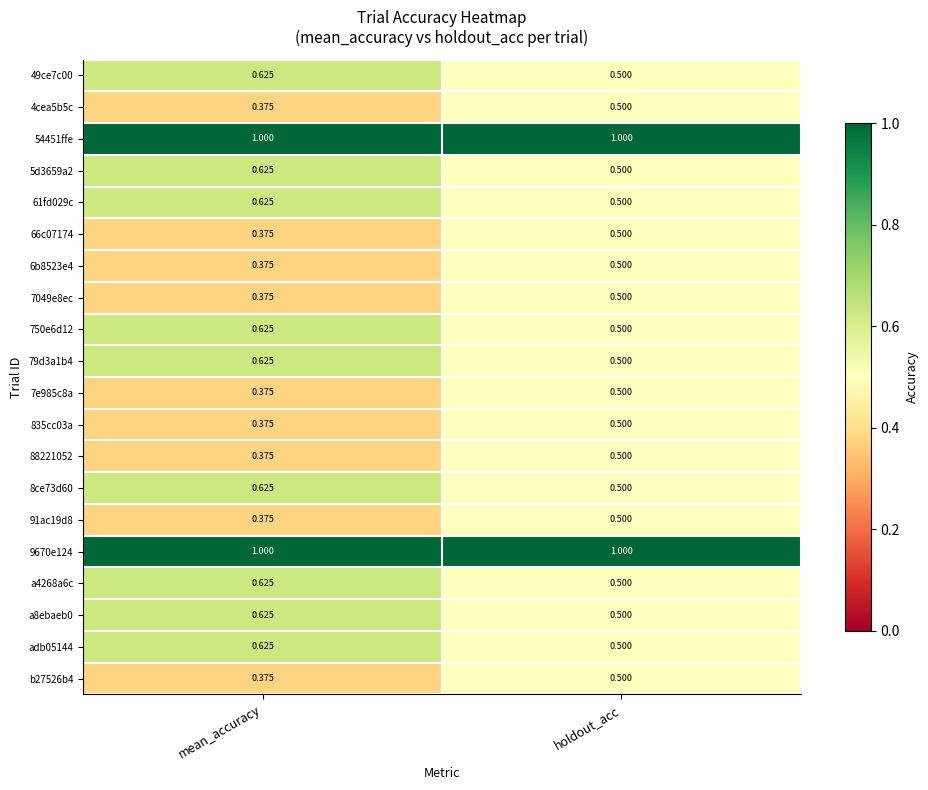

Which category has the lowest value across all series?

mean_accuracy